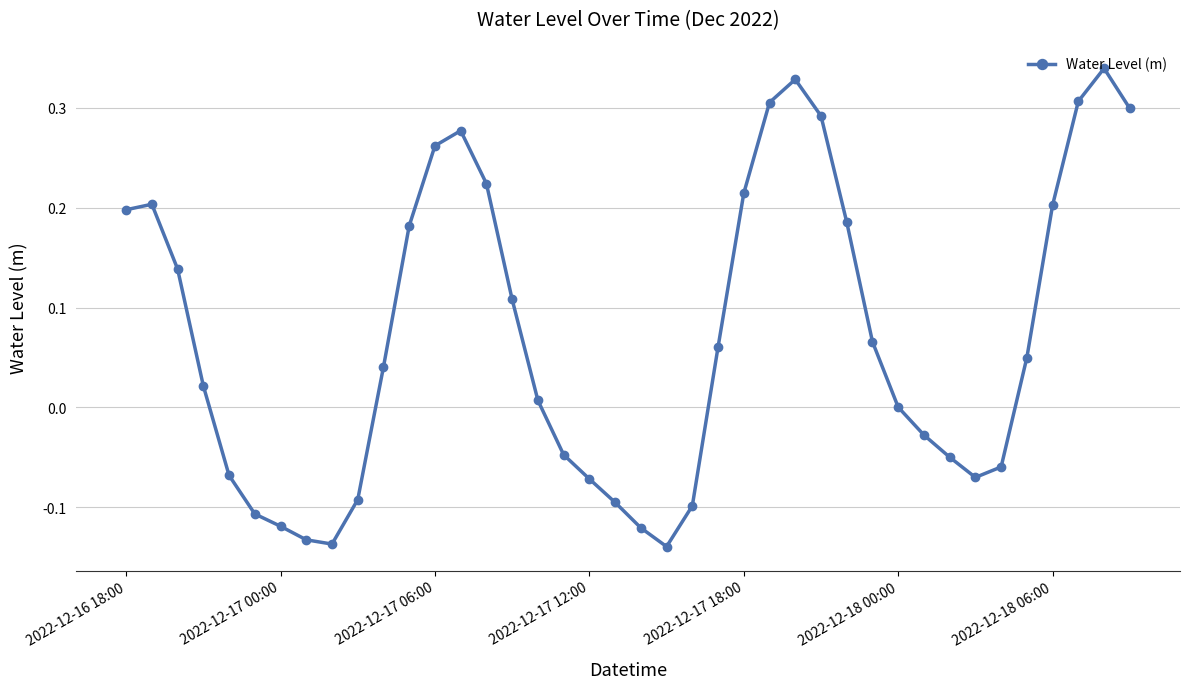

What is the sum of all values?

2.9